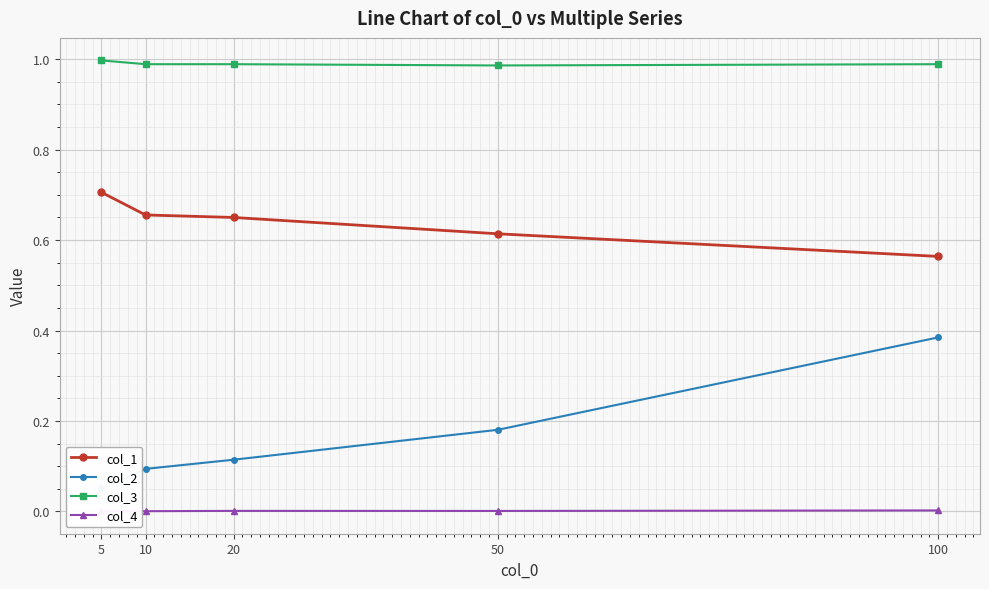

Which category has the lowest value in the col_2 series?

5